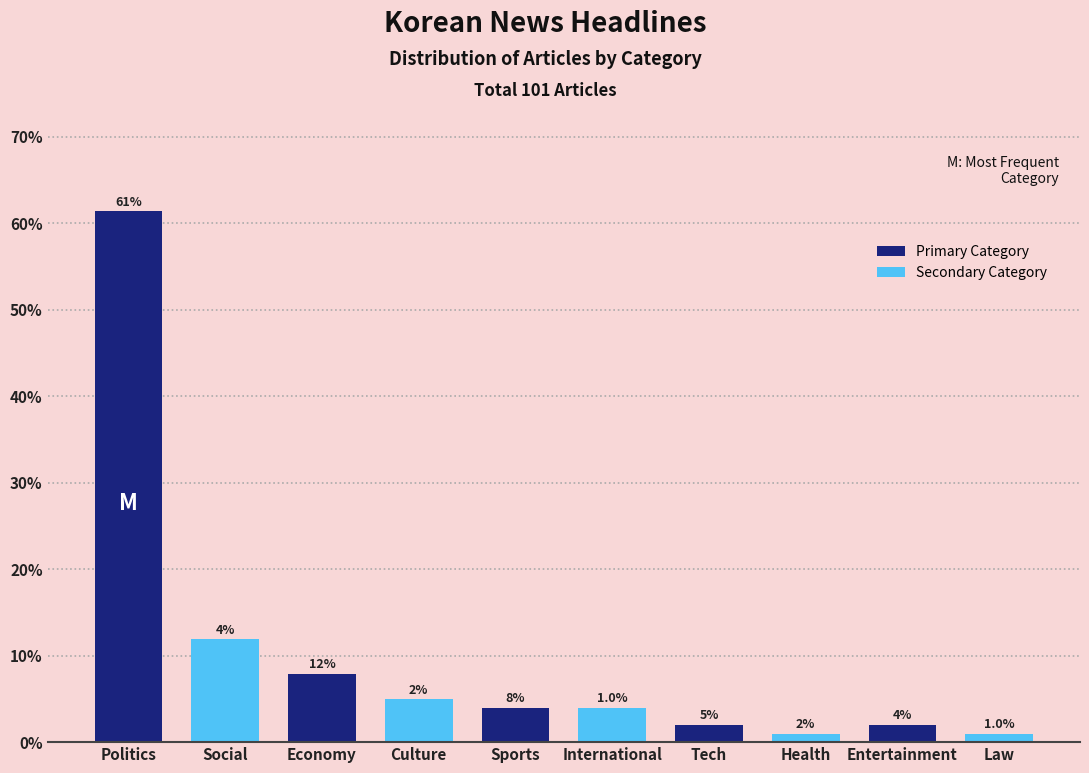

Between Politics and Tech, which series saw the biggest shift?

Primary Category